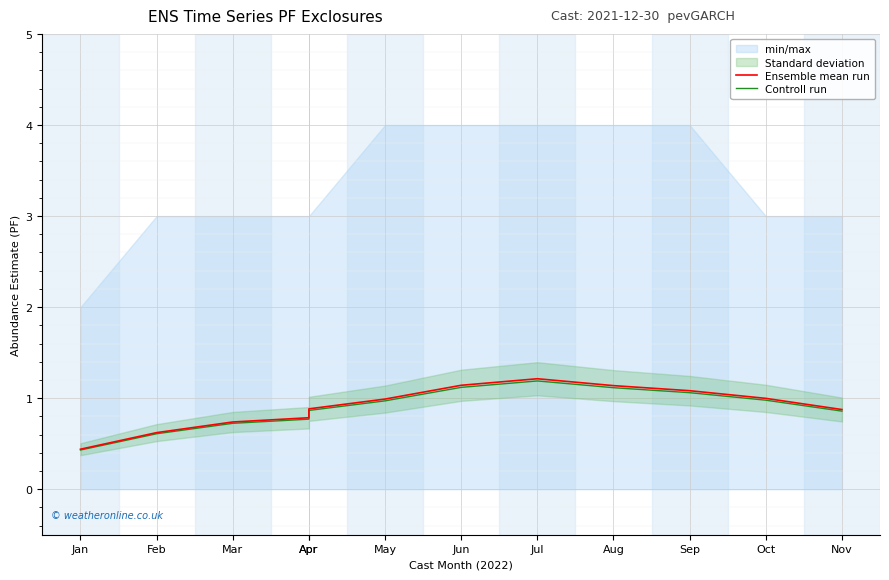

Which category has the highest value in the Ensemble mean run series?

Jul